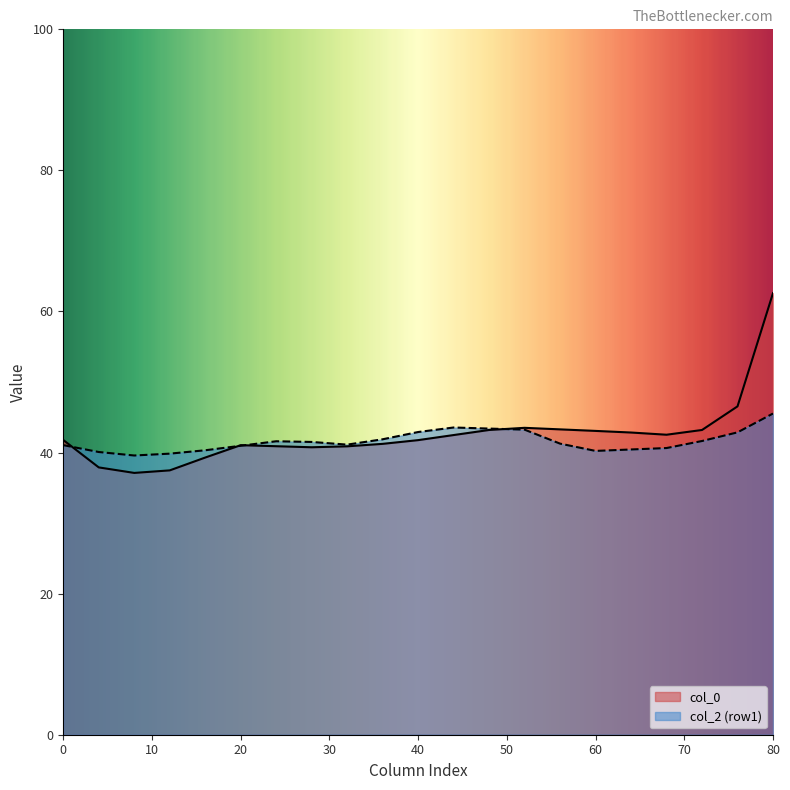

At which category is the sum across all series the highest?

80